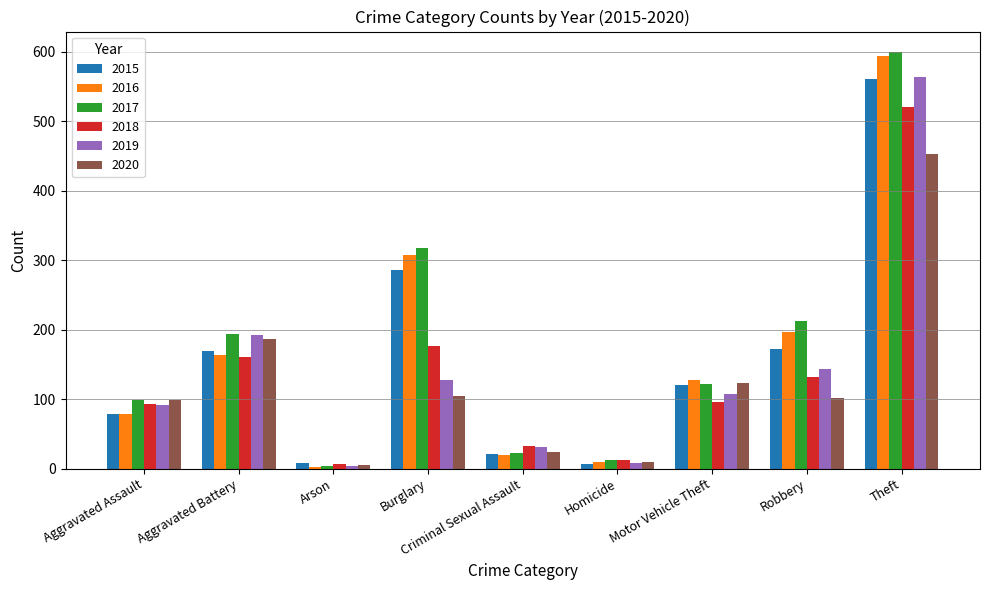

What is the difference between the highest and lowest values at Criminal Sexual Assault?

13